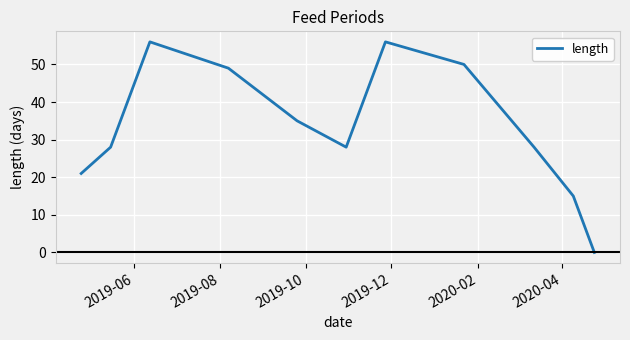

What is the maximum value shown in the chart?

56